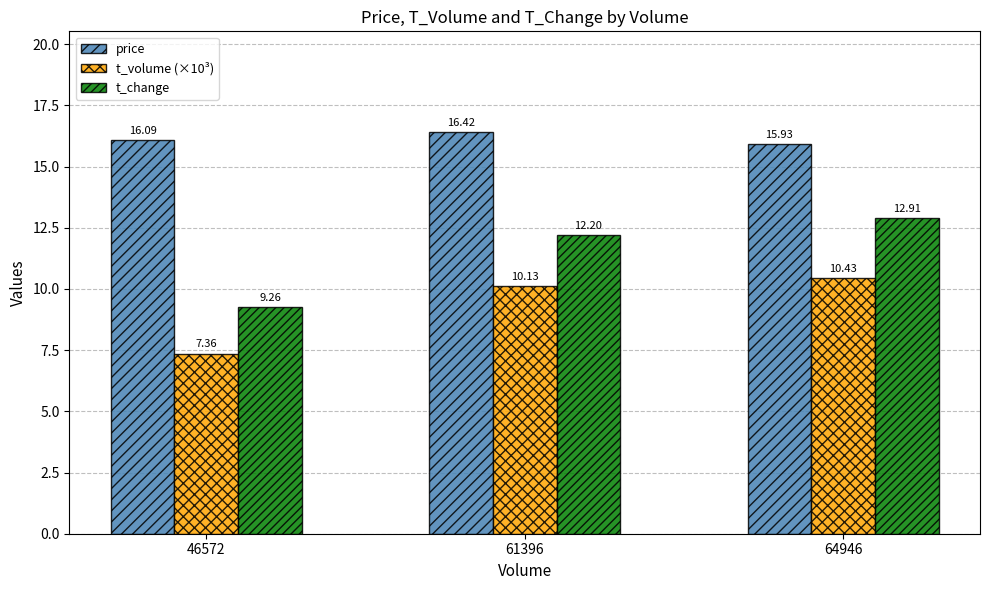

What are all the series names shown in the legend?

price, t_volume (×10³), t_change